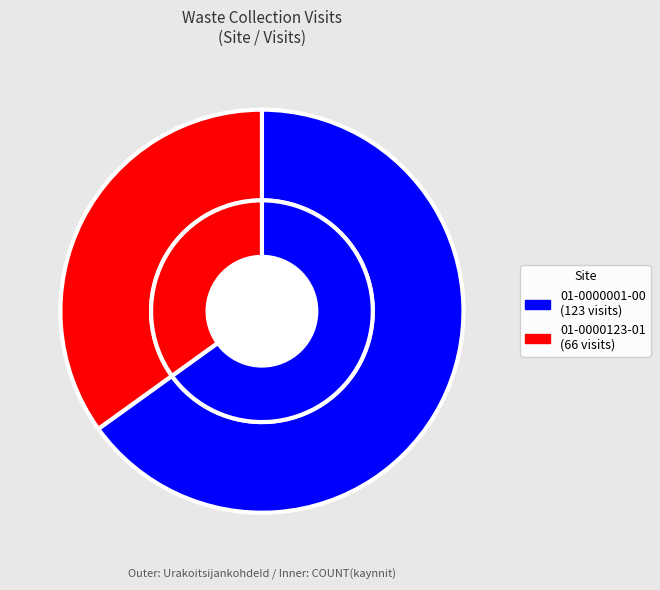

Between 01-0000123-01 and 01-0000001-00, which is larger?

01-0000001-00